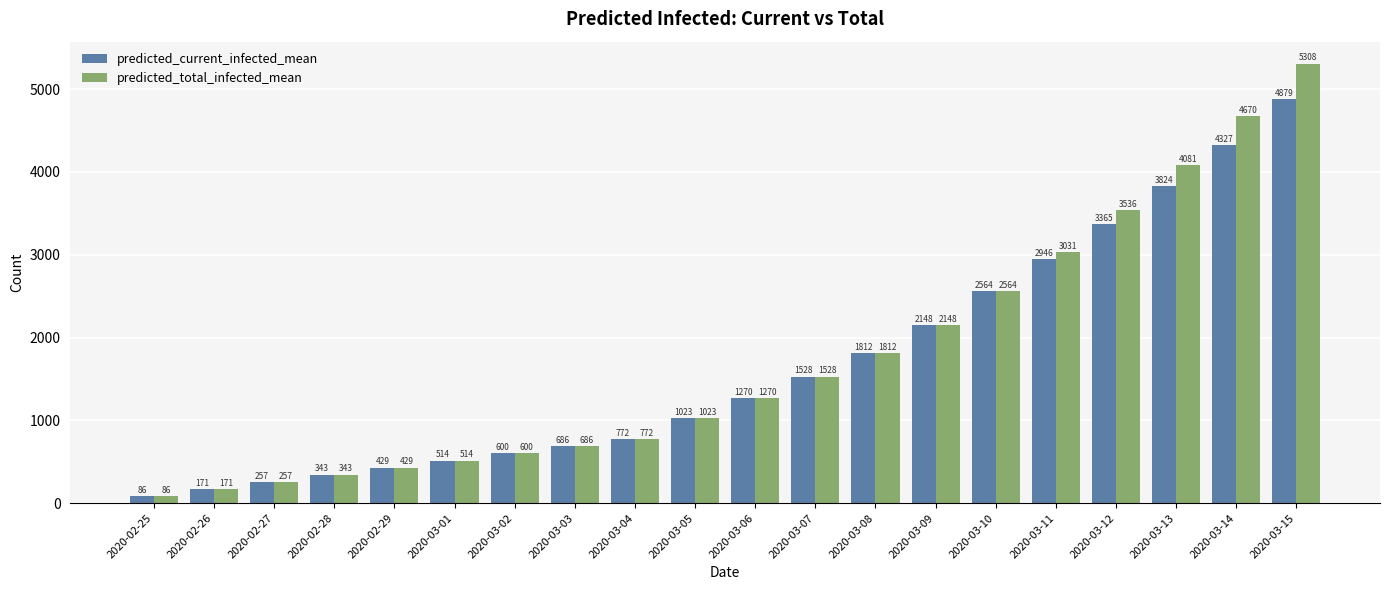

How many groups of bars are there?

20